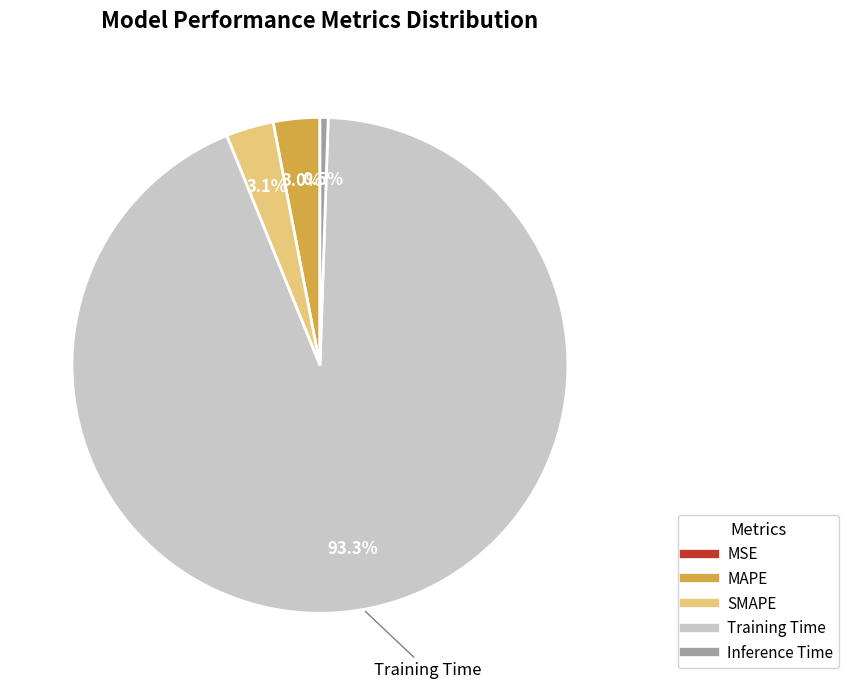

What percentage is the SMAPE slice, to the nearest percent?

3%